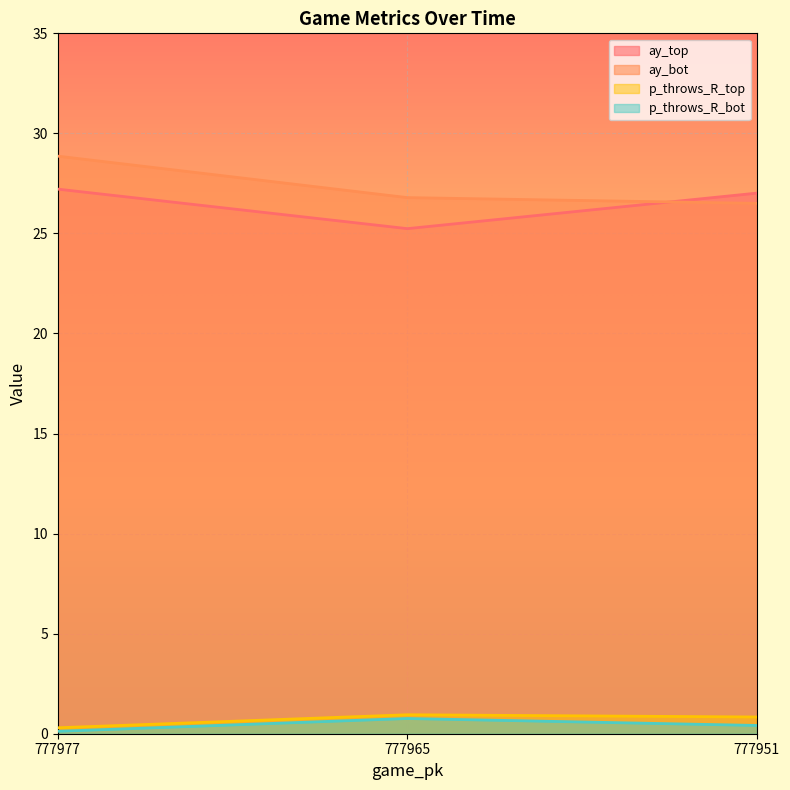

At how many categories does at least one series exceed 22?

3